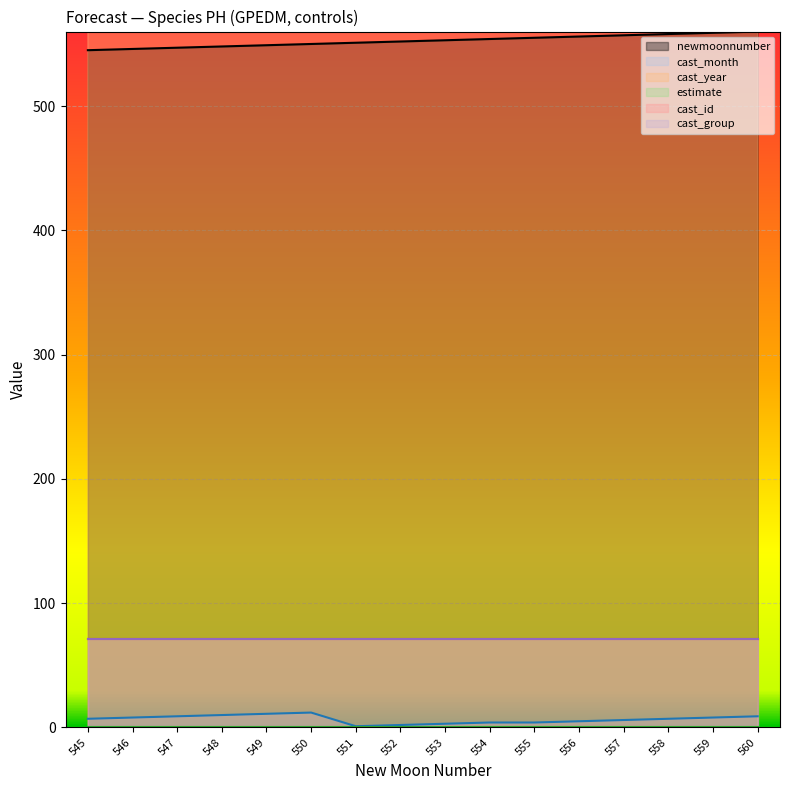

True or false: newmoonnumber and cast_month intersect in this chart.

False